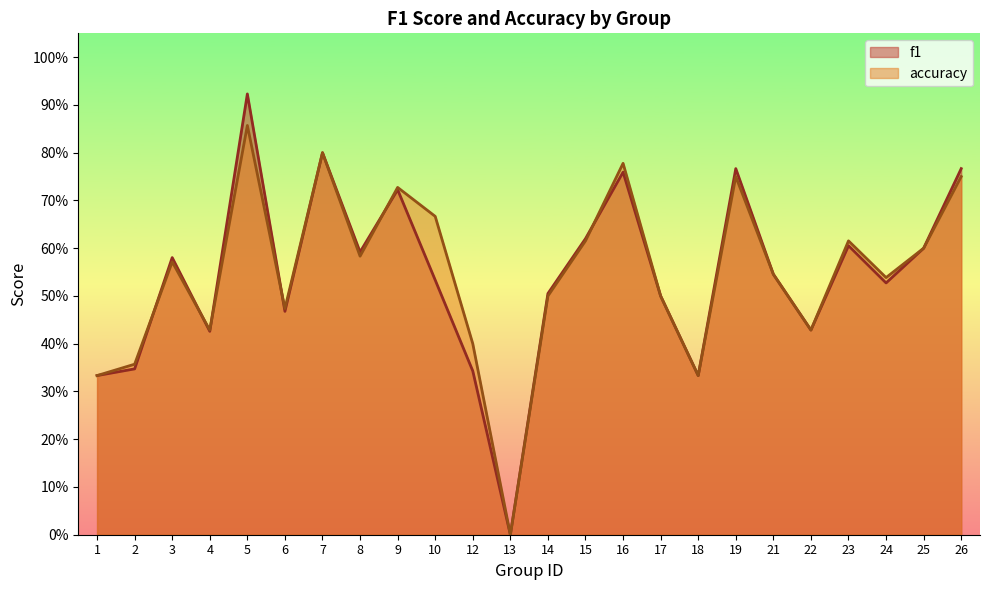

Reading left to right, extract all data points from this chart.

f1: 1=0.3	2=0.3	3=0.6	4=0.4	5=0.9	6=0.5	7=0.8	8=0.6	9=0.7	10=0.5	12=0.3	13=0.0	14=0.5	15=0.6	16=0.8	17=0.5	18=0.3	19=0.8	21=0.5	22=0.4	23=0.6	24=0.5	25=0.6	26=0.8
accuracy: 1=0.3	2=0.4	3=0.6	4=0.4	5=0.9	6=0.5	7=0.8	8=0.6	9=0.7	10=0.7	12=0.4	13=0.0	14=0.5	15=0.6	16=0.8	17=0.5	18=0.3	19=0.8	21=0.5	22=0.4	23=0.6	24=0.5	25=0.6	26=0.8